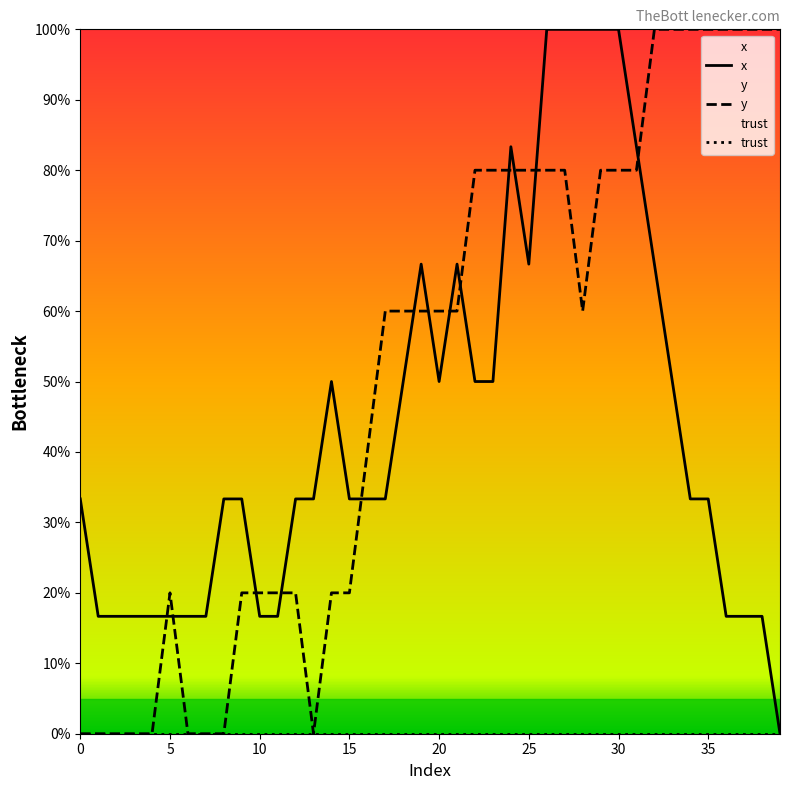

What is the difference between the x values at 11 and 34?

16.7